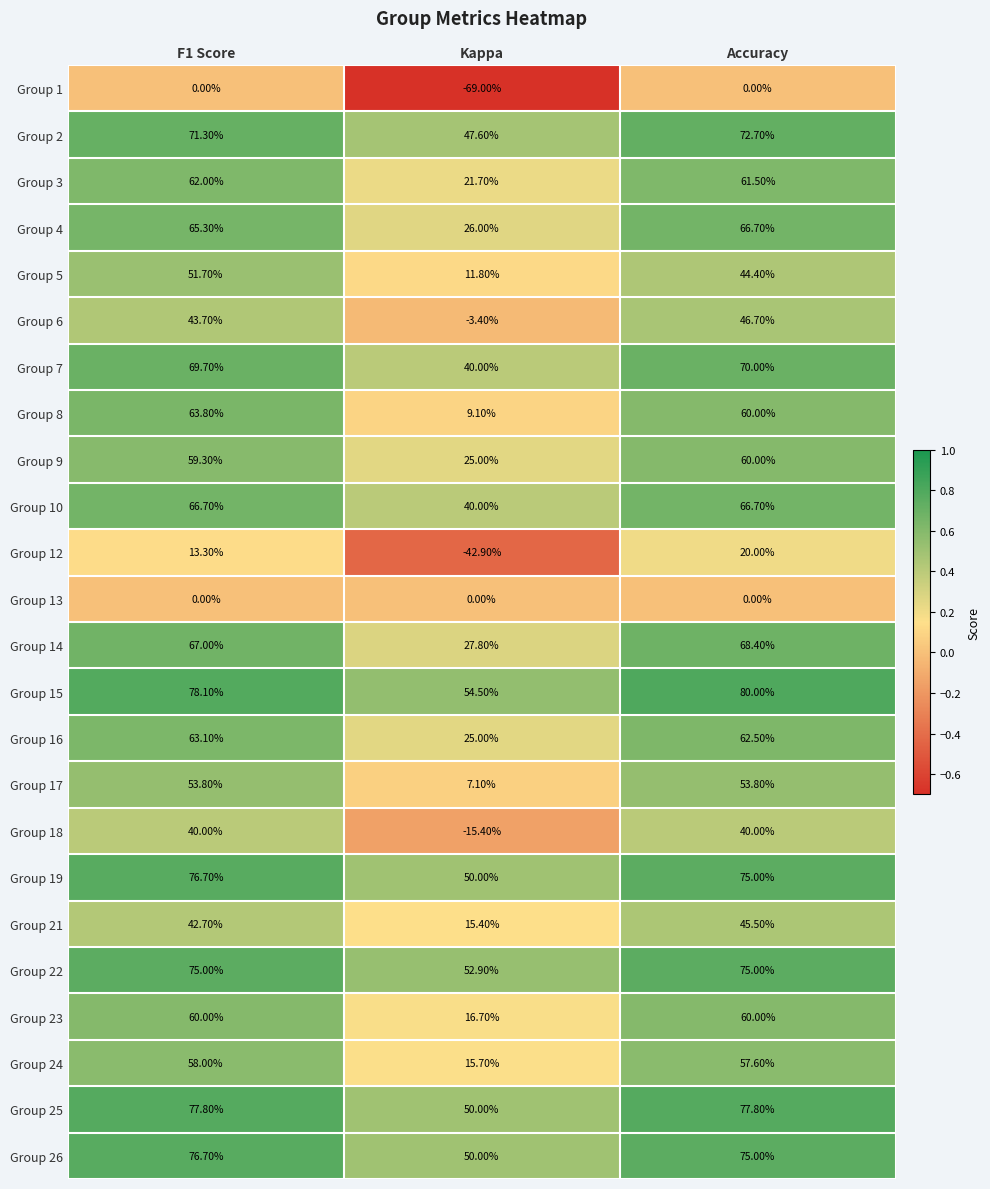

Which series has the largest range (max minus min)?

Group 1